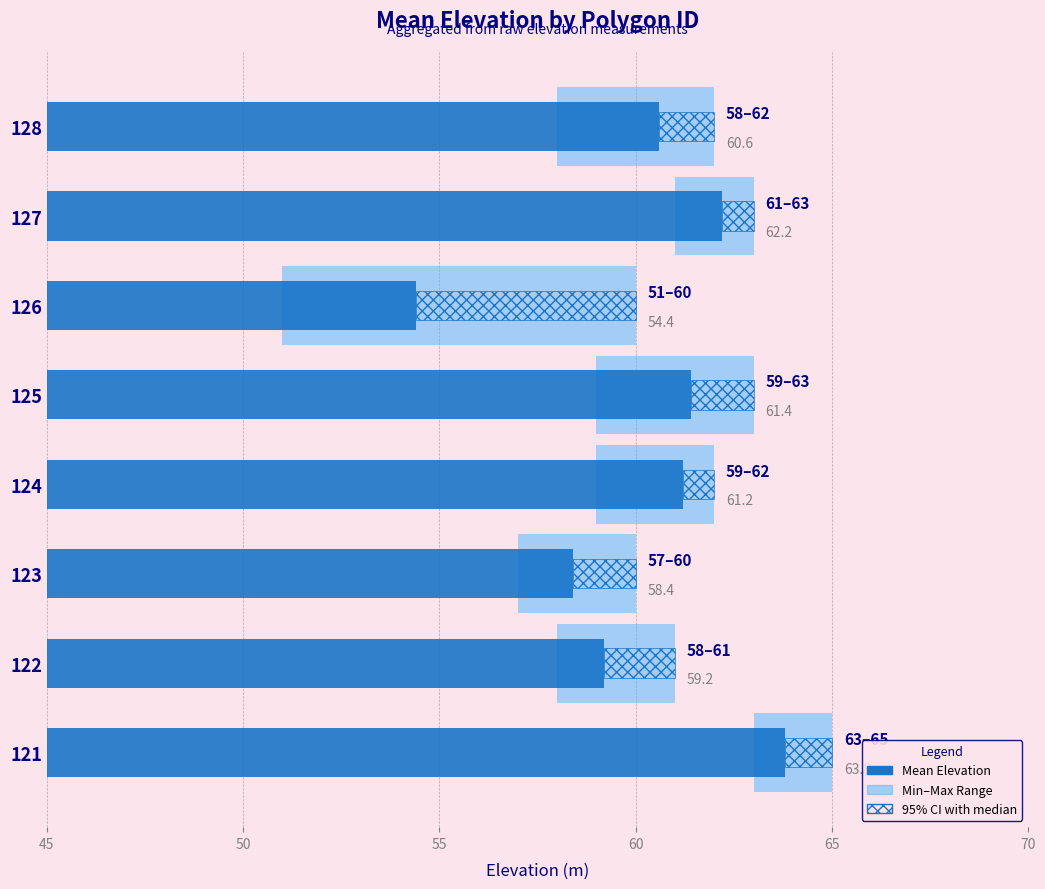

What is the change in value from 122 to 124?

+2.0